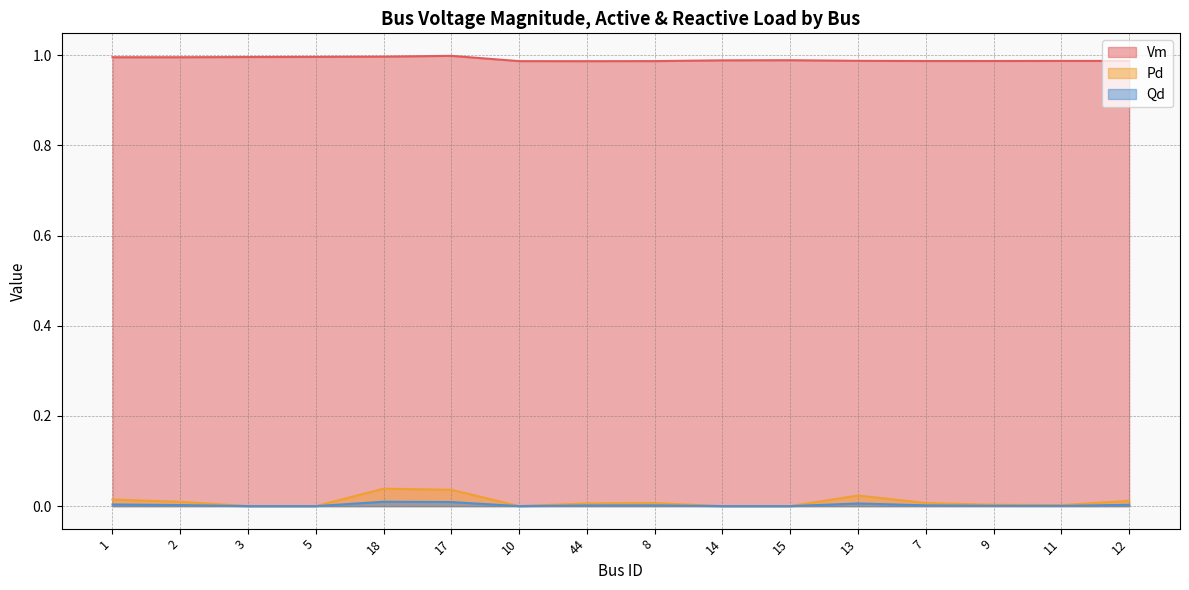

Between 5 and 15, which series saw the biggest shift?

Vm